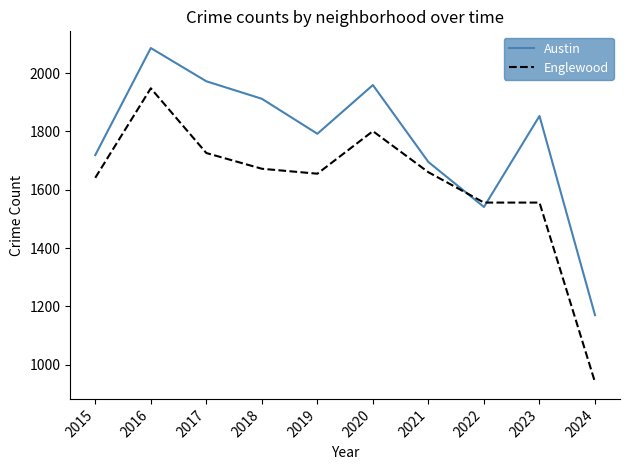

Read the Austin value at 2020, to the nearest 100.

2000